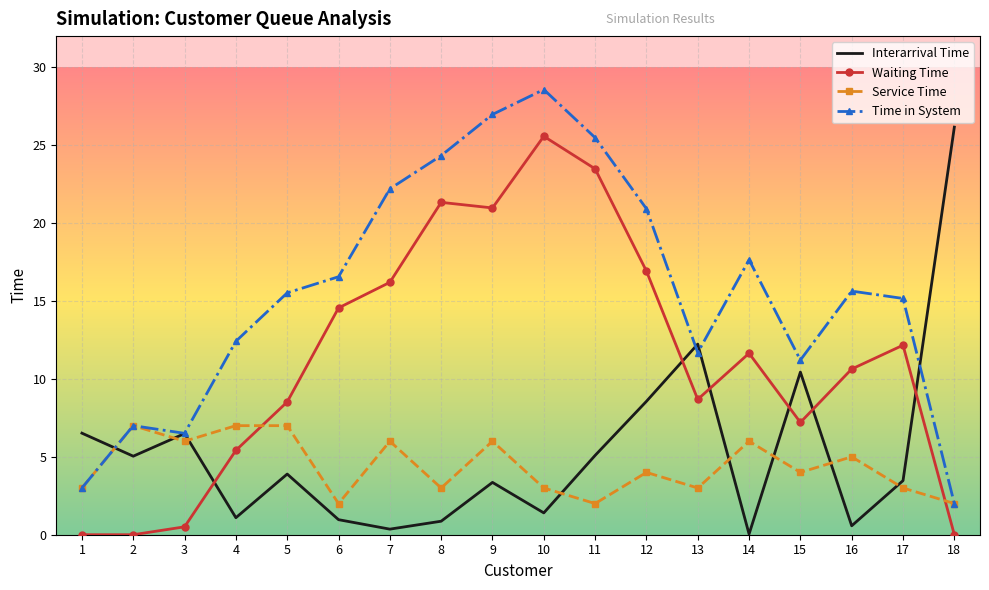

Which series changed the most between 2 and 7?

Waiting Time